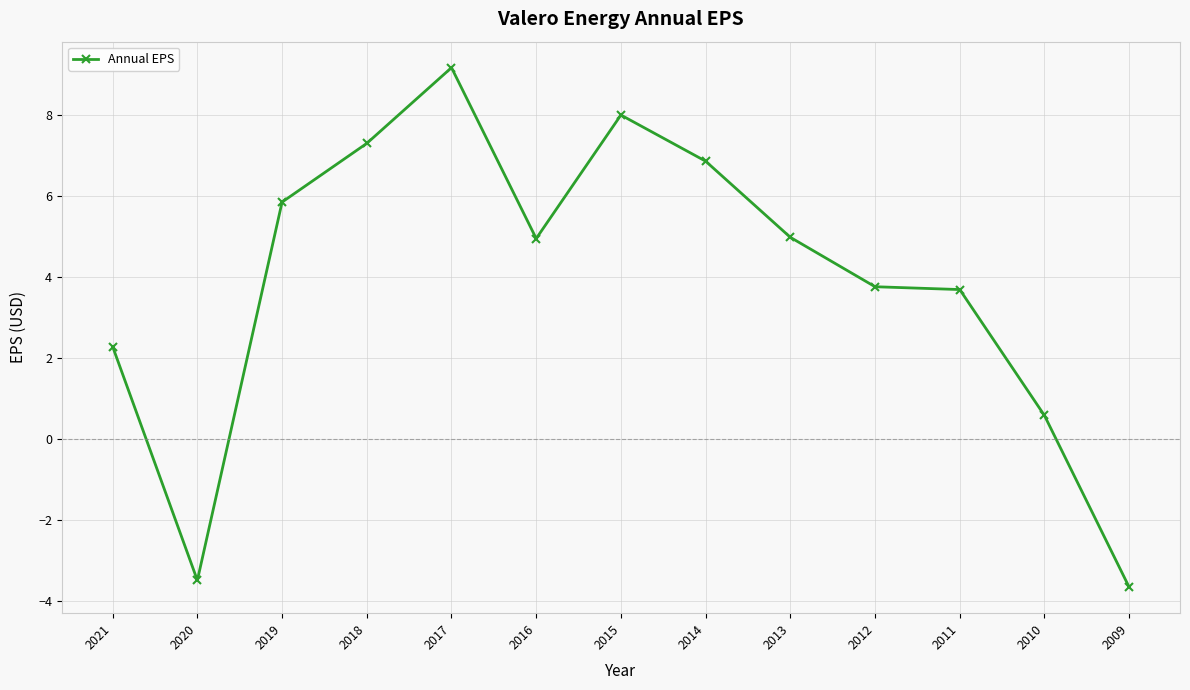

What is the difference between the maximum and minimum values?

12.8